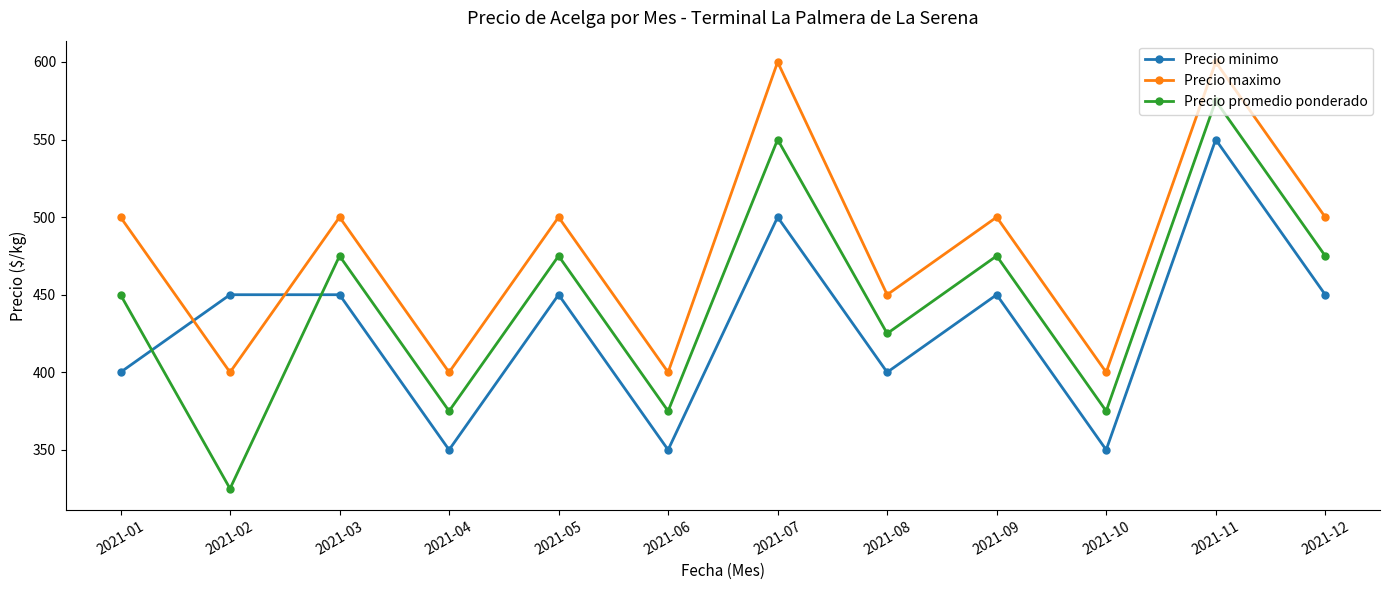

What is the difference between the second highest and second lowest values in the Precio promedio ponderado series?

175